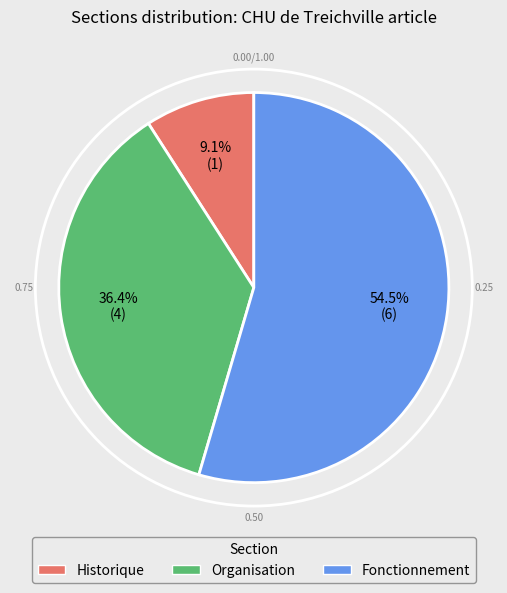

Does any single category account for the majority?

Yes